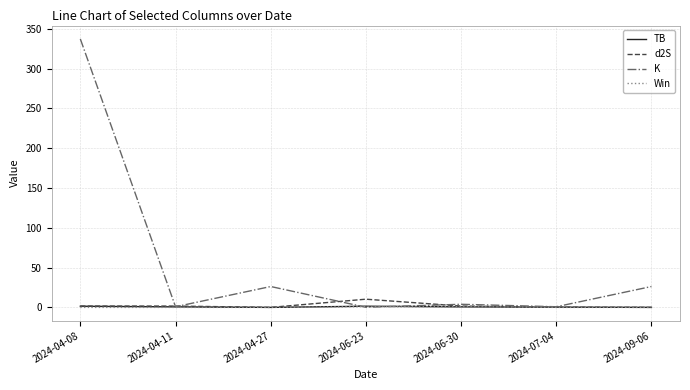

Count the number of data series in this chart.

4